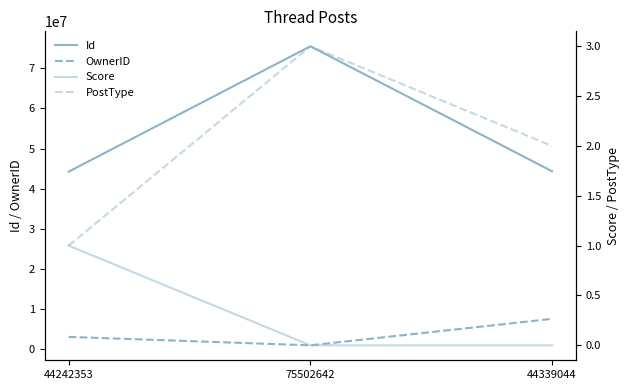

Read the PostType value at 44242353.

1